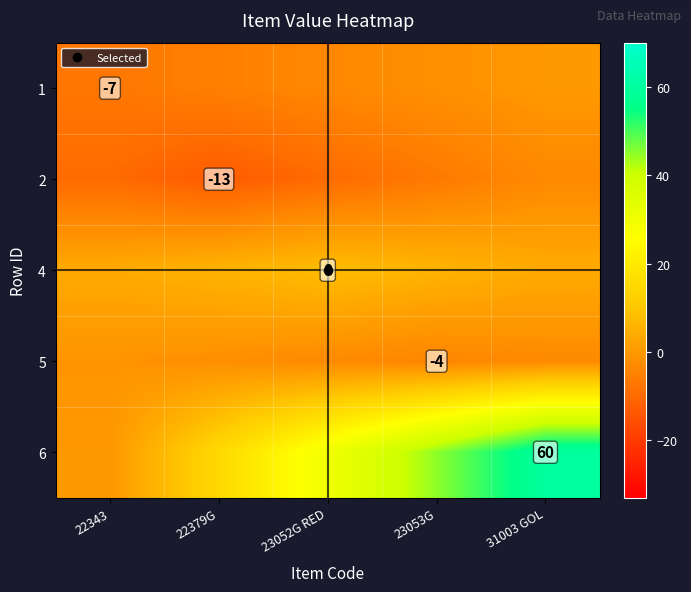

Rank the series at 22343 from lowest to highest value.

2, 1, 5, 6, 4